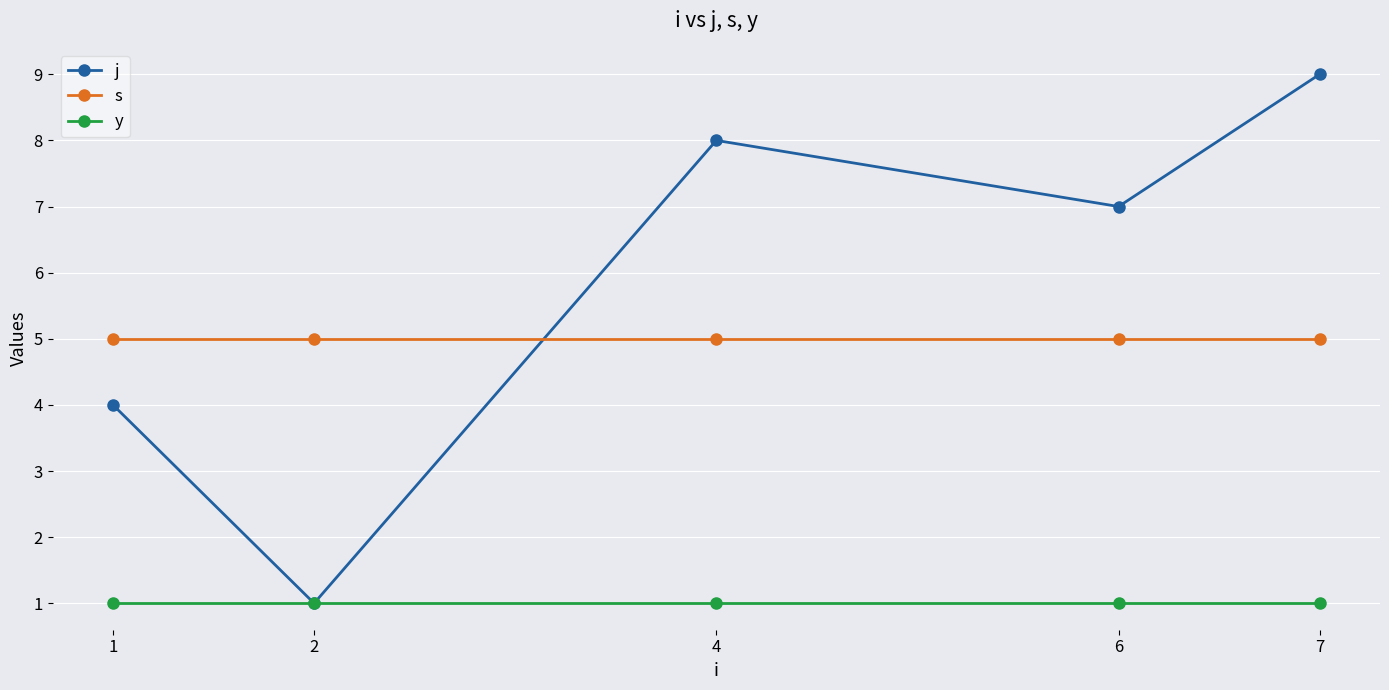

True or false: y and s intersect in this chart.

False